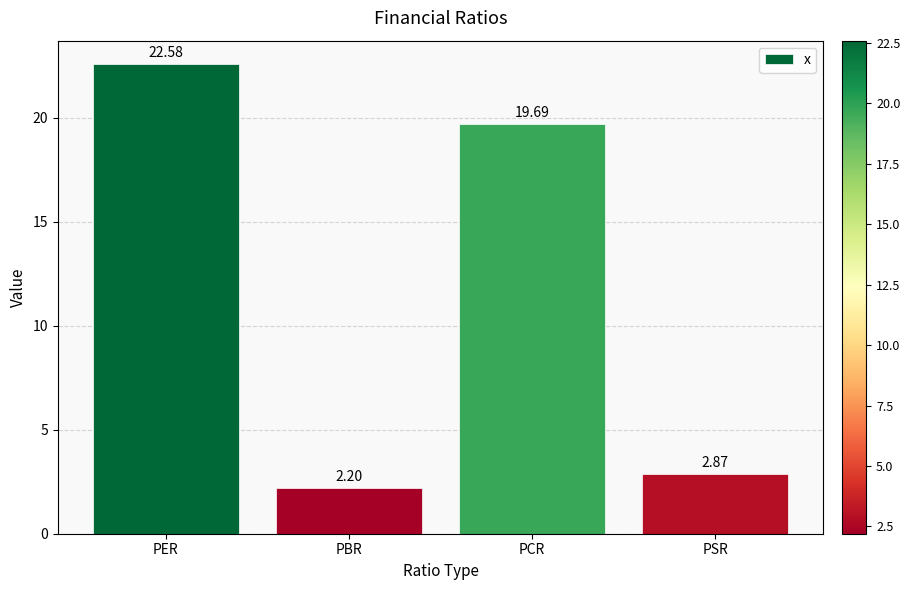

List the labels in order of value, smallest first.

PBR, PSR, PCR, PER